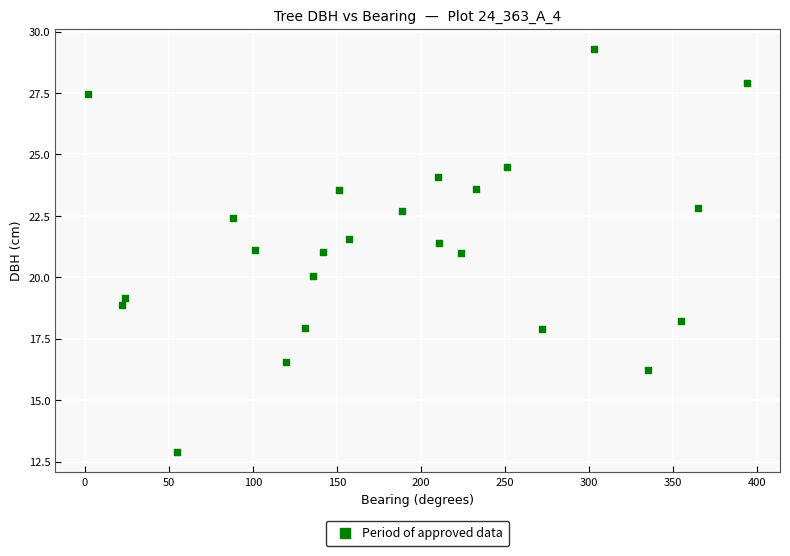

What is the range of X values (max minus min)?

392.0